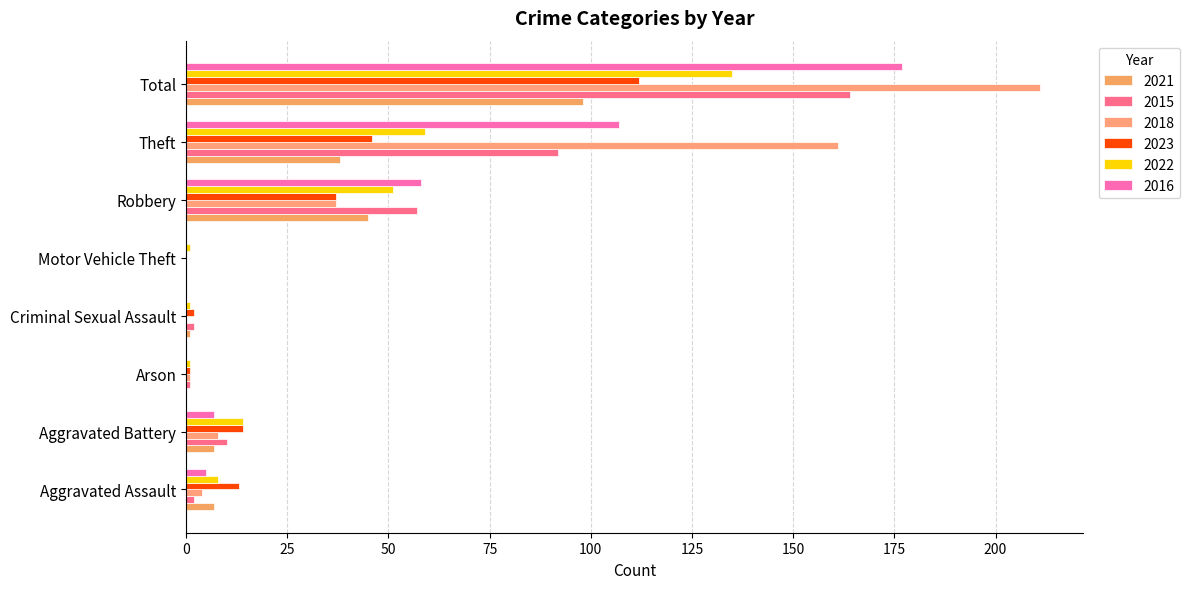

What is the label of the 7th bar from the left?

Theft